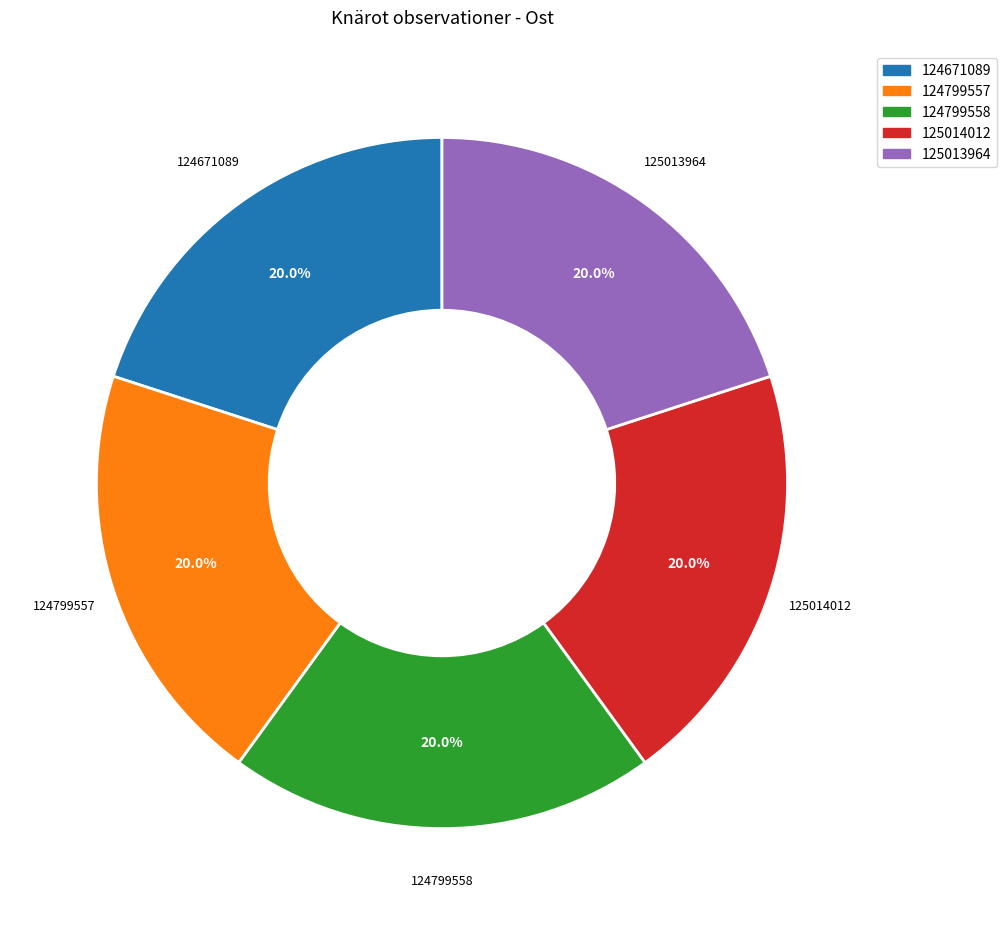

The 125013964 slice represents 9% of the pie. True or false?

False